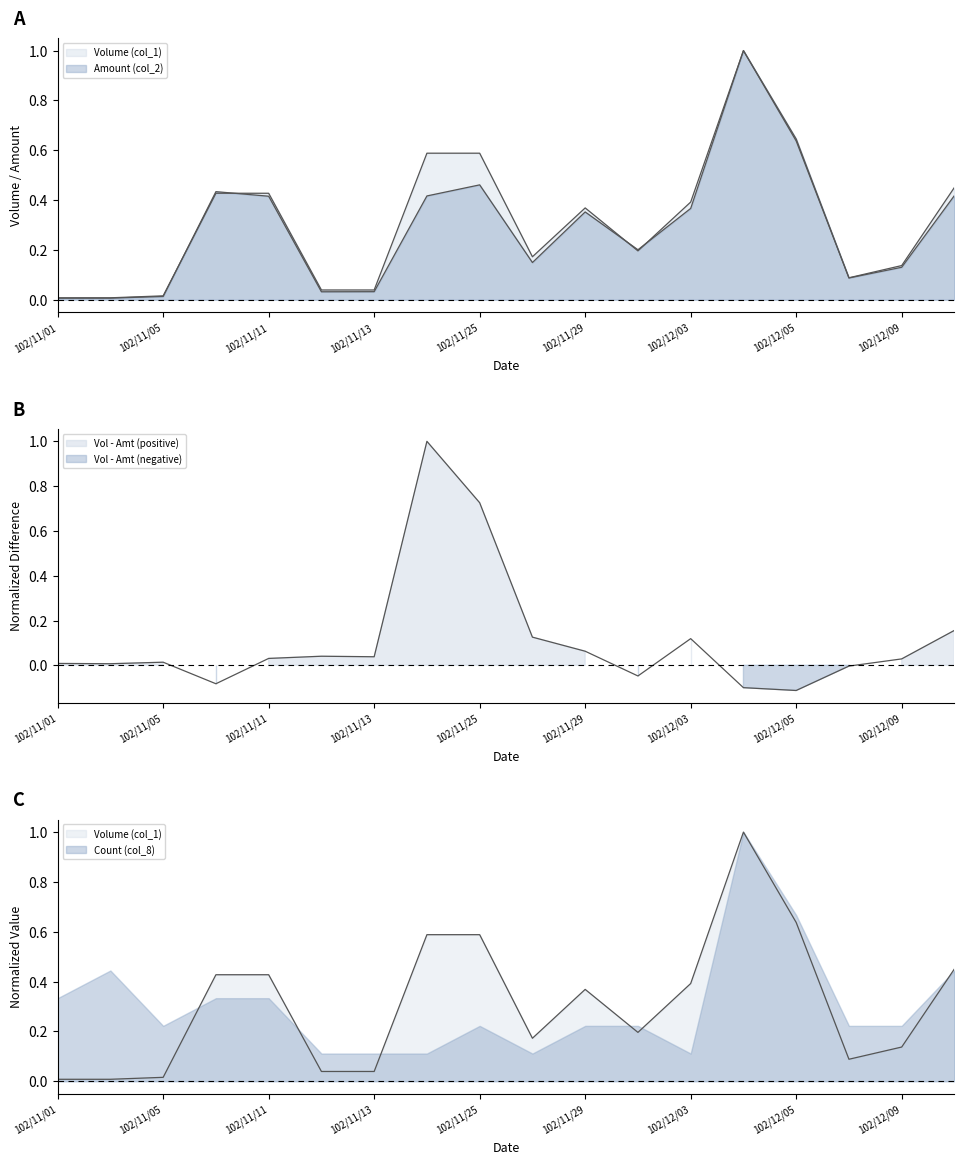

Between 102/11/22 and 102/11/28, which series saw the biggest shift?

Volume (col_1)